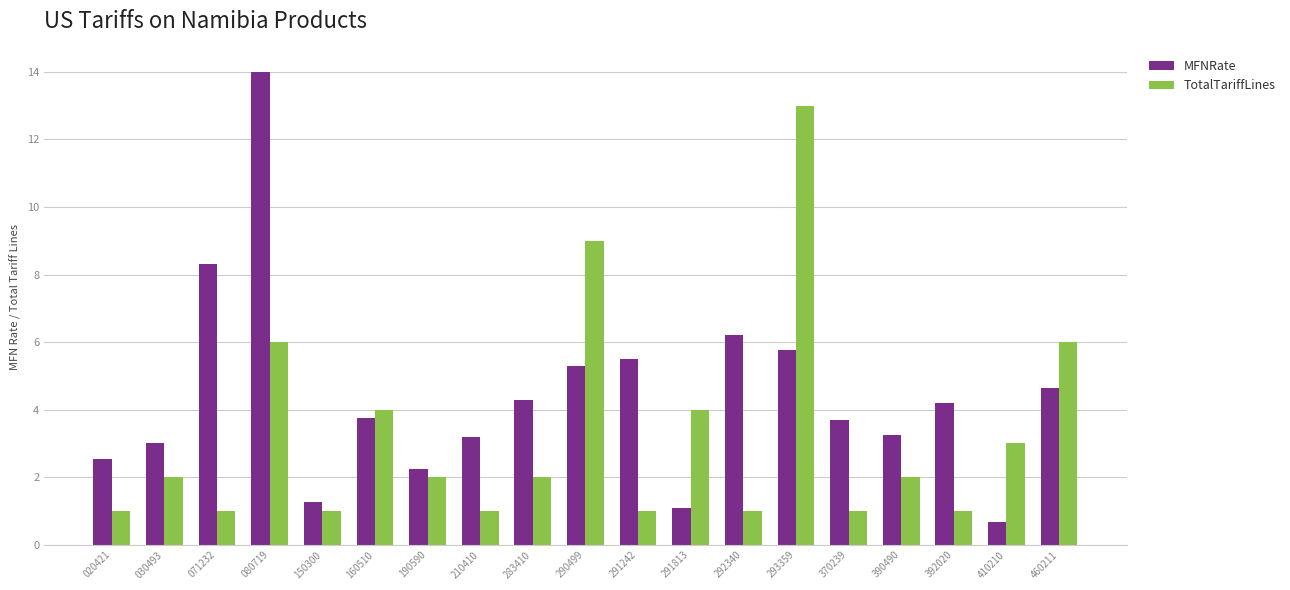

How many data points does each series have?

19